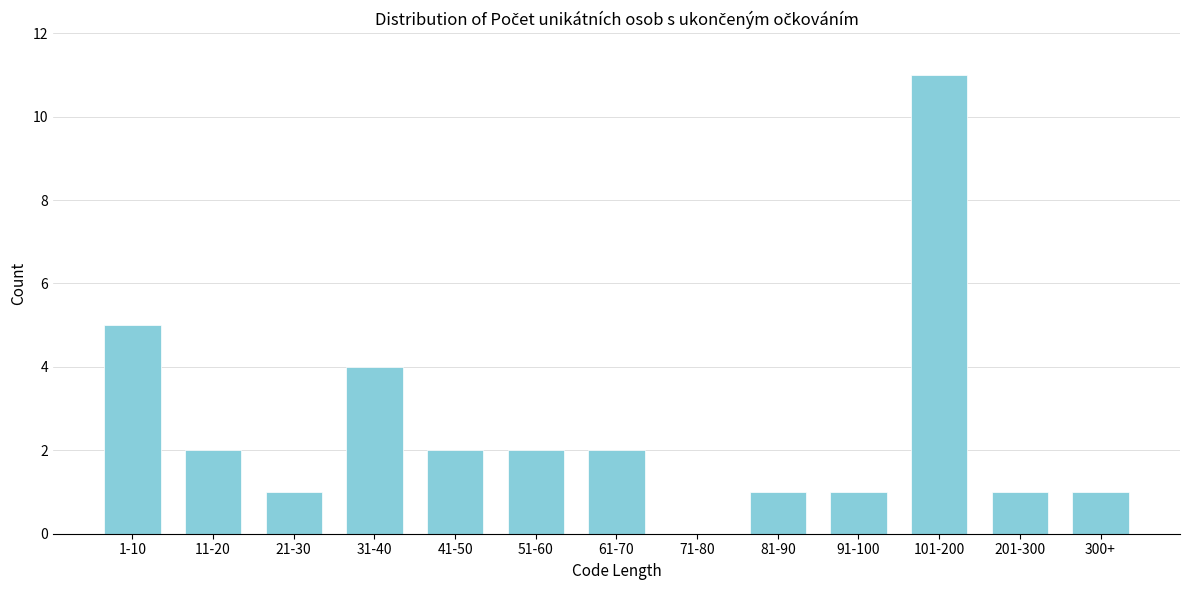

Reading left to right, transcribe all the data shown in this chart.

1-10=5	11-20=2	21-30=1	31-40=4	41-50=2	51-60=2	61-70=2	71-80=0	81-90=1	91-100=1	101-200=11	201-300=1	300+=1